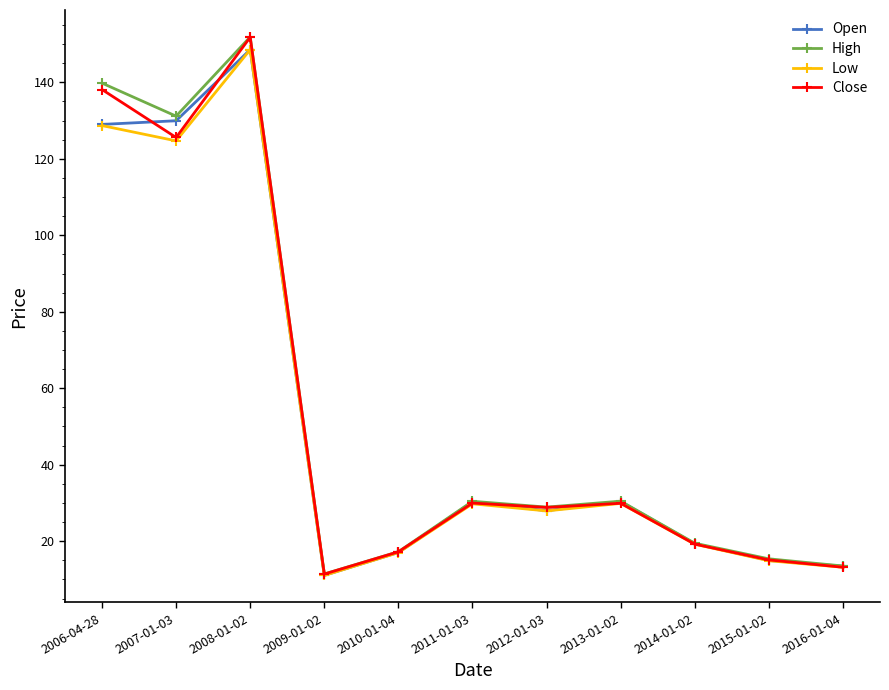

Where is Close nearest to the value 81?

2007-01-03